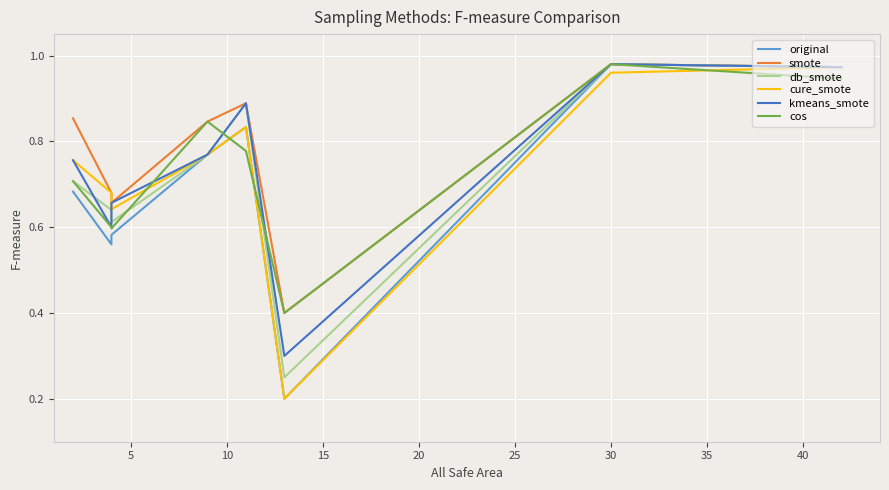

Which series has the largest total across all categories?

smote